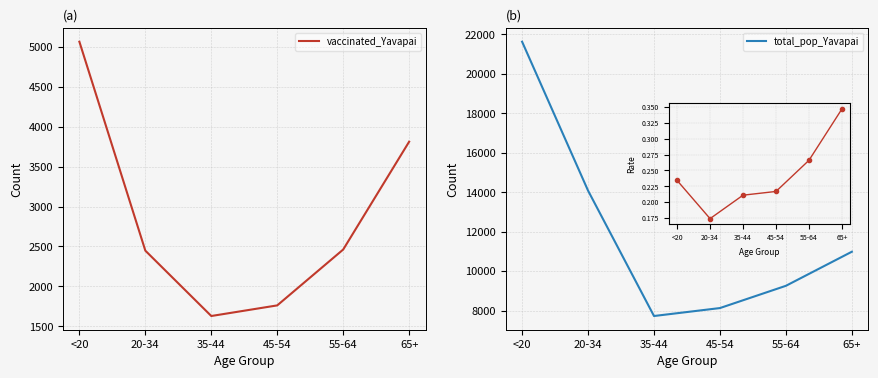

The value of total_pop_Yavapai at 35-44 is 7725. True or false?

True